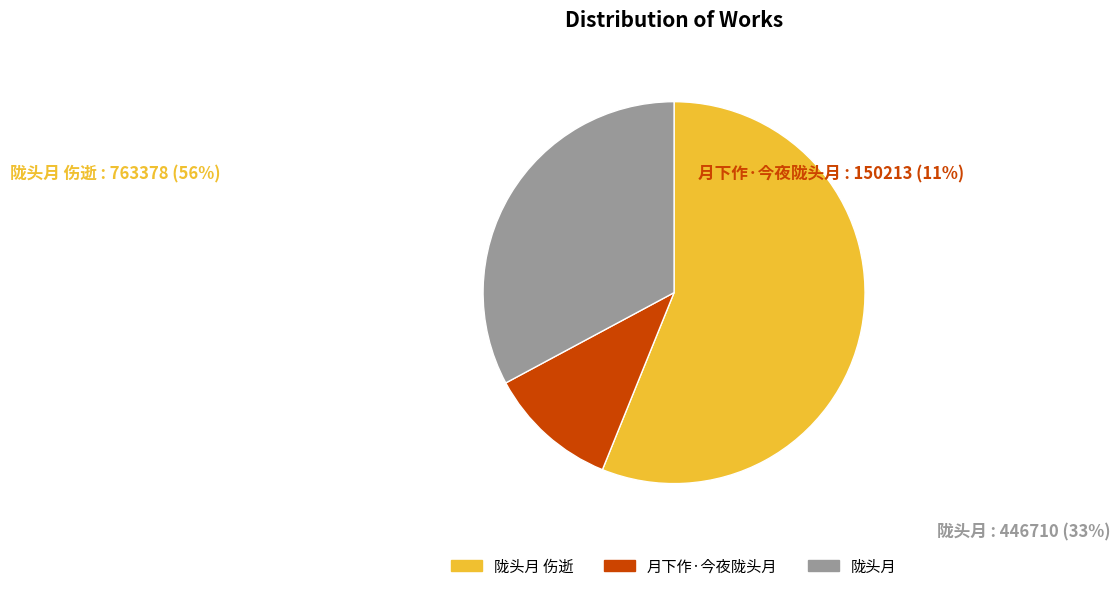

Count the number of slices in the pie.

3